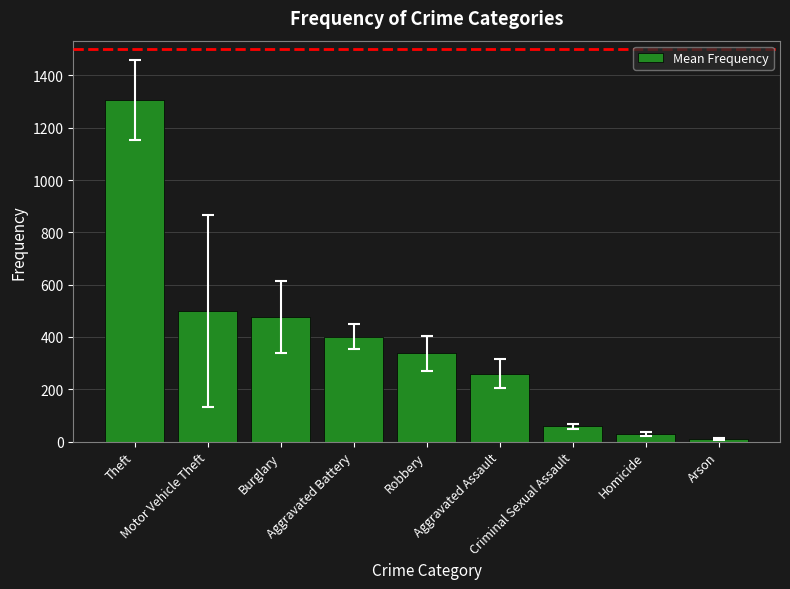

What is the ratio of the value at Aggravated Assault to the value at Burglary?

0.5